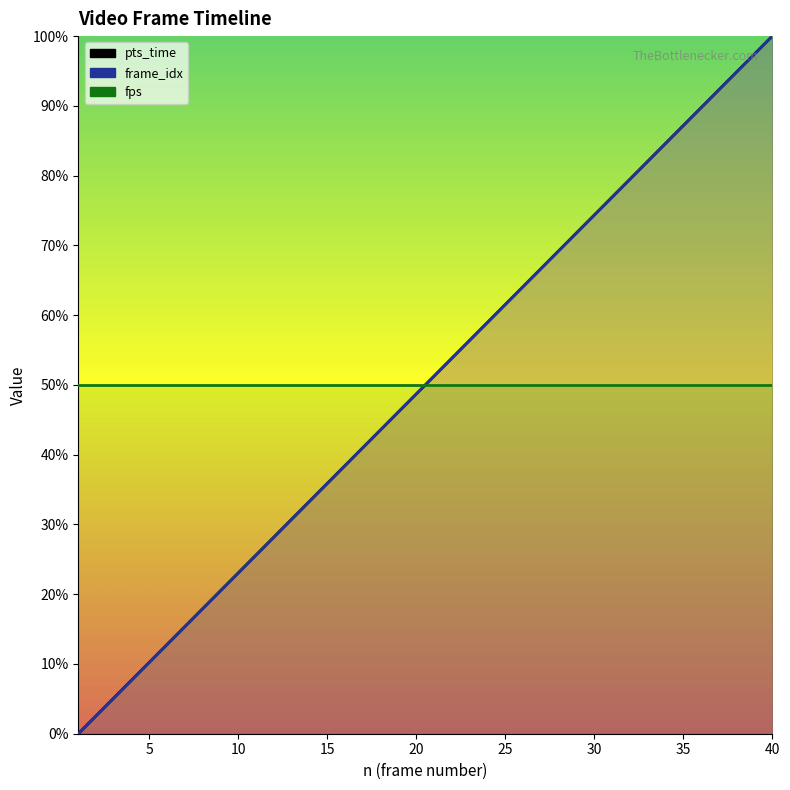

Is this an area chart (filled region under the line)?

No